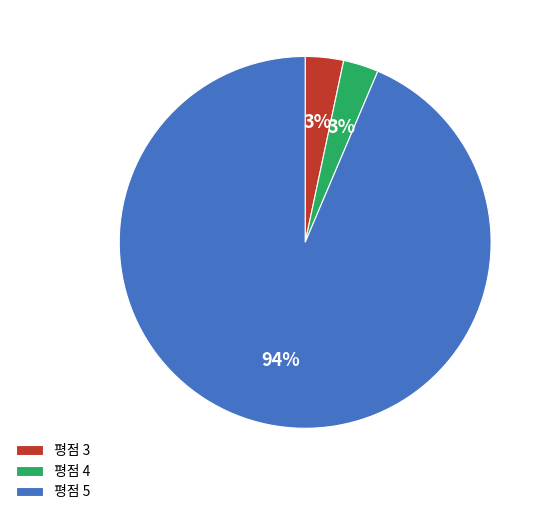

How many slices are in this pie chart?

3